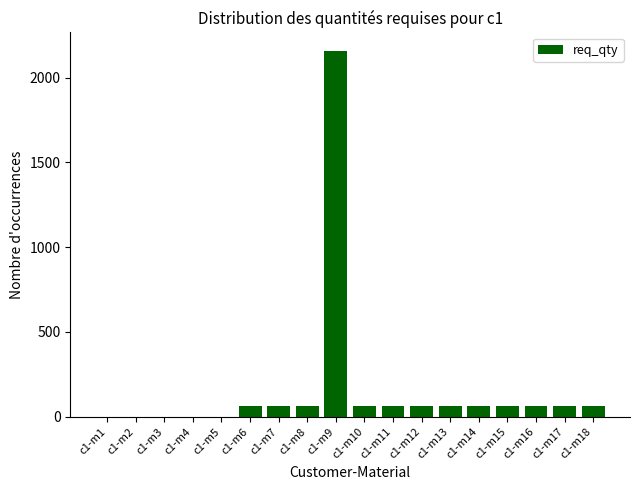

Between c1-m2 and c1-m8, which is larger?

c1-m8